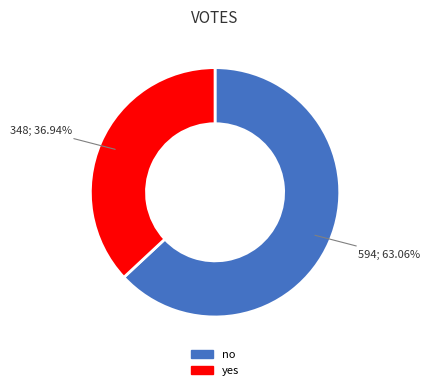

To the nearest percent, what is the difference between the largest and smallest slice percentages?

26%